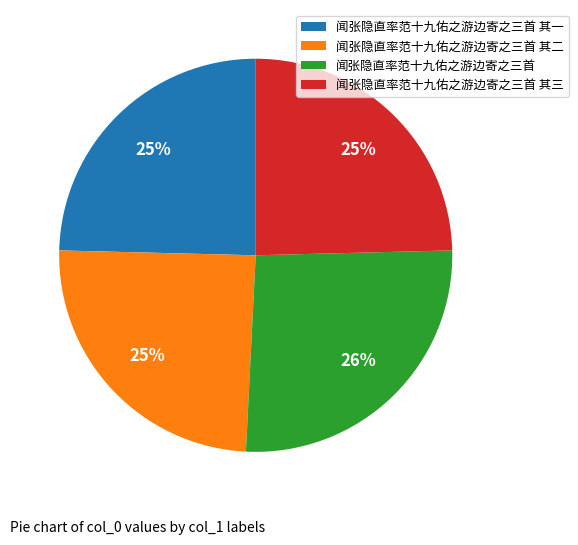

To the nearest percent, what percentage of the pie is 闻张隐直率范十九佑之游边寄之三首 其二?

25%